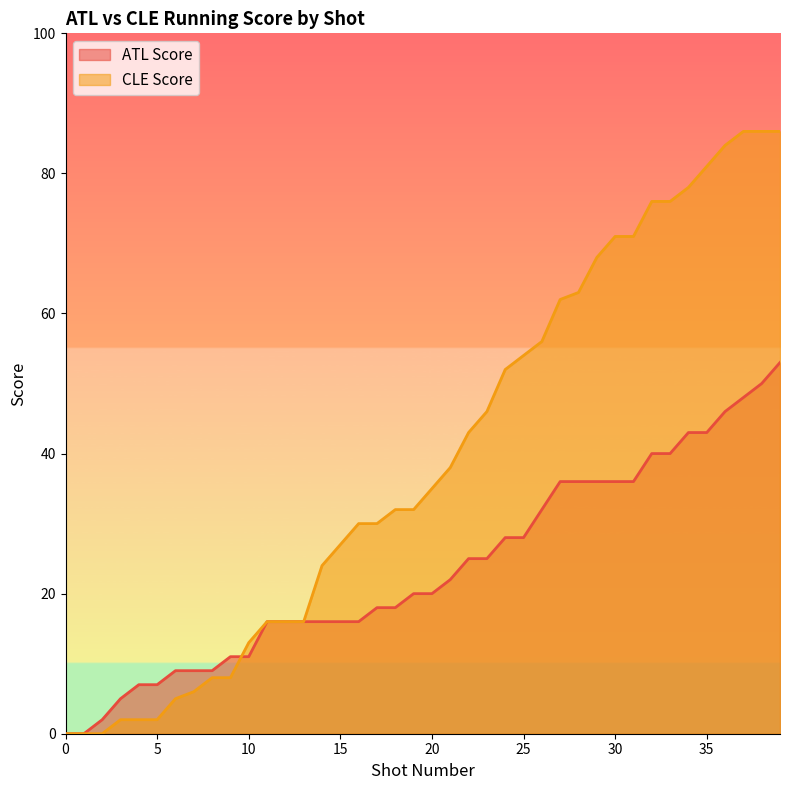

What is the difference between the maximum and second lowest values in the CLE Score series?

86